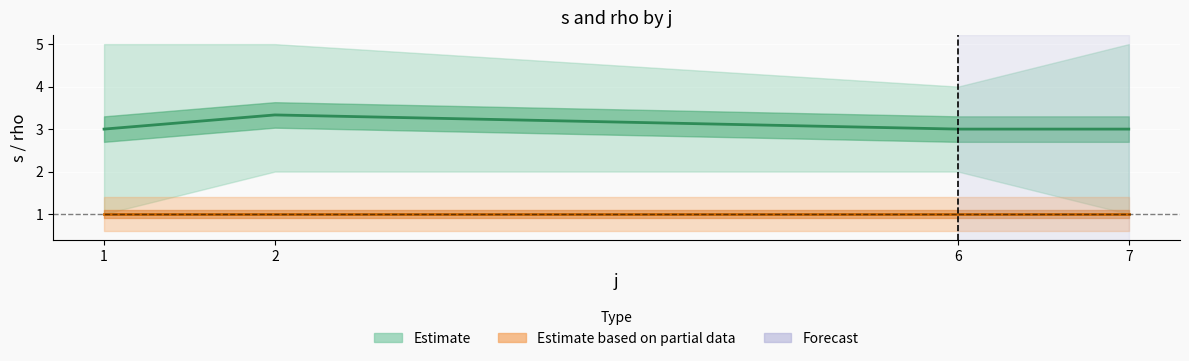

Is this an area chart (filled region under the line)?

No